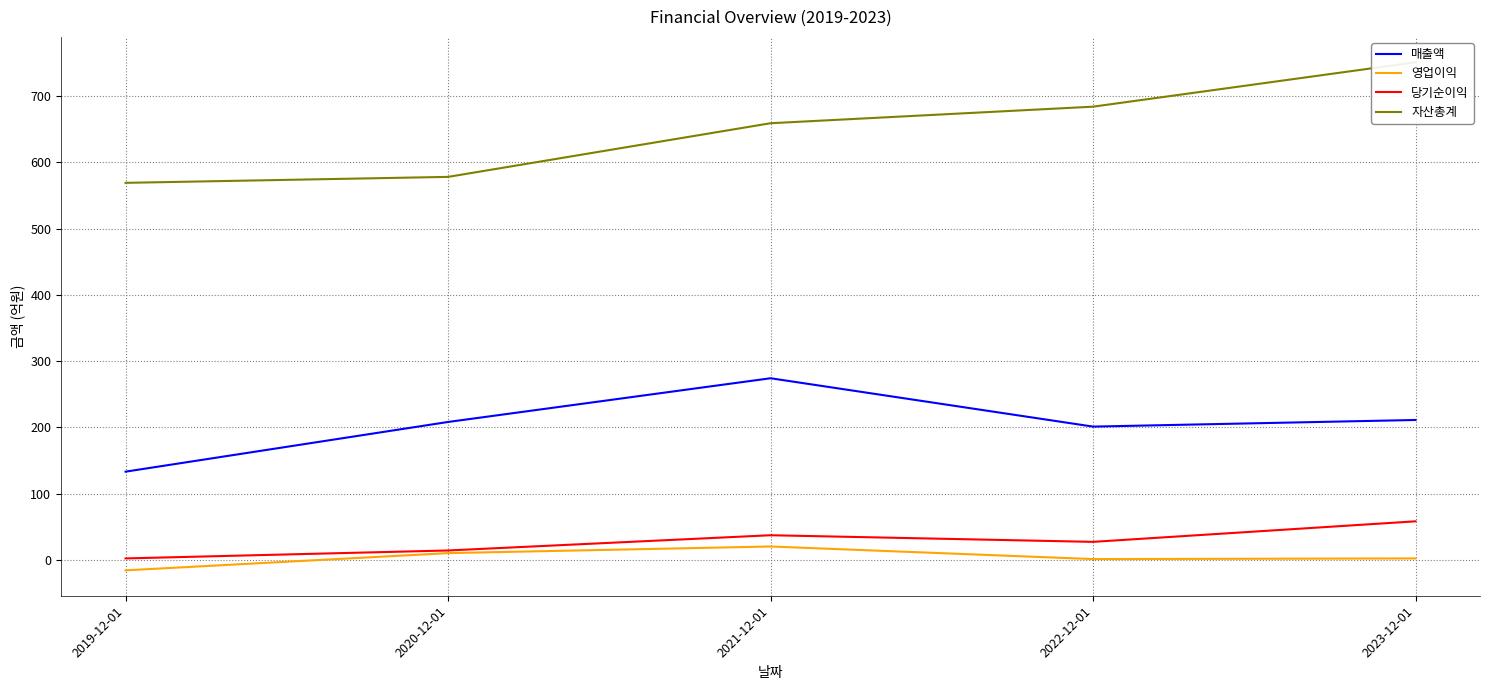

How many values in the 영업이익 series are below 2?

2